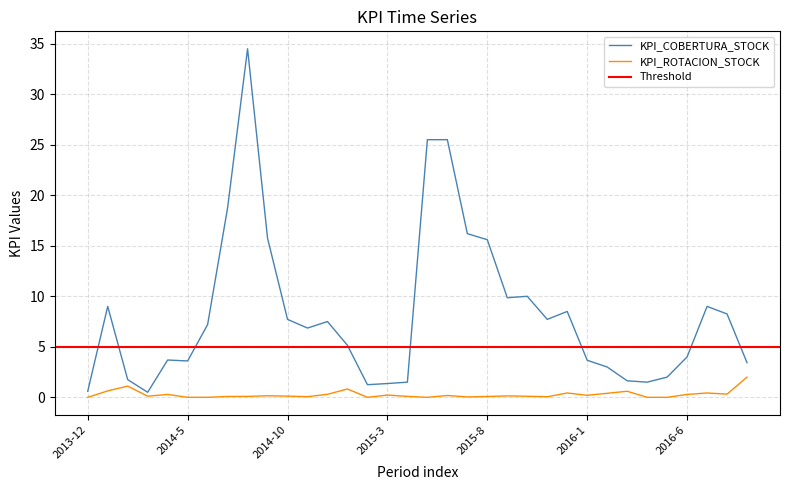

Is this an area chart (filled region under the line)?

No